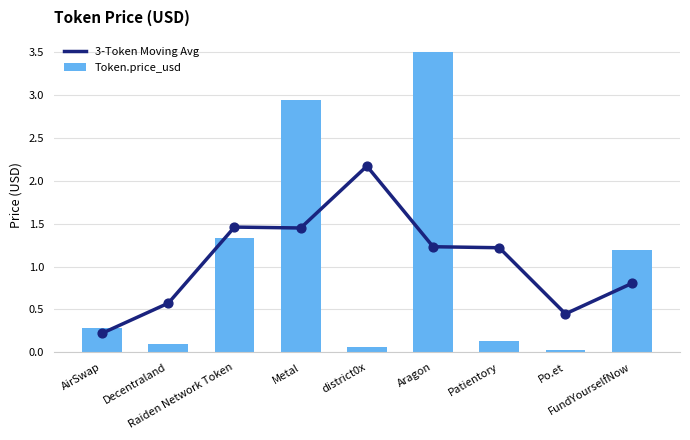

What are all the series names shown in the legend?

3-Token Moving Avg, Token.price_usd